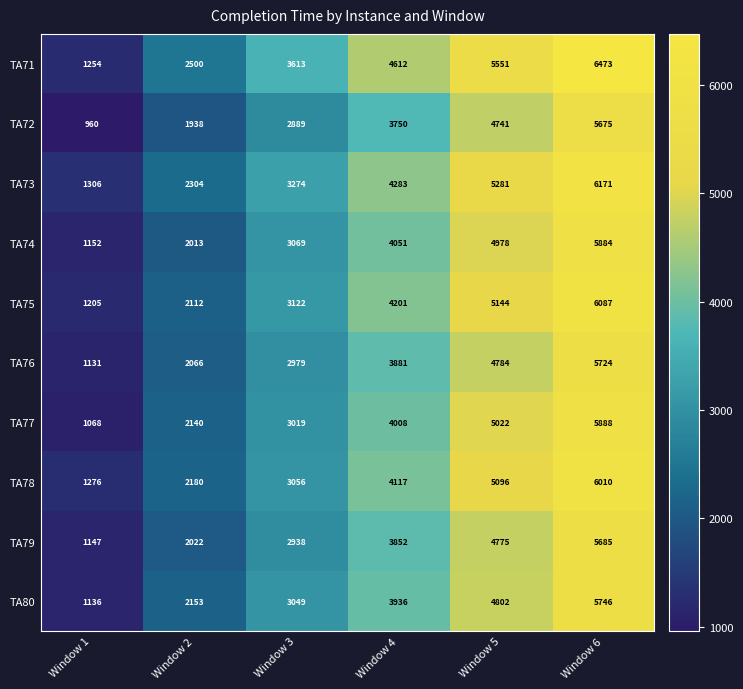

At how many categories does at least one series exceed 3124?

4